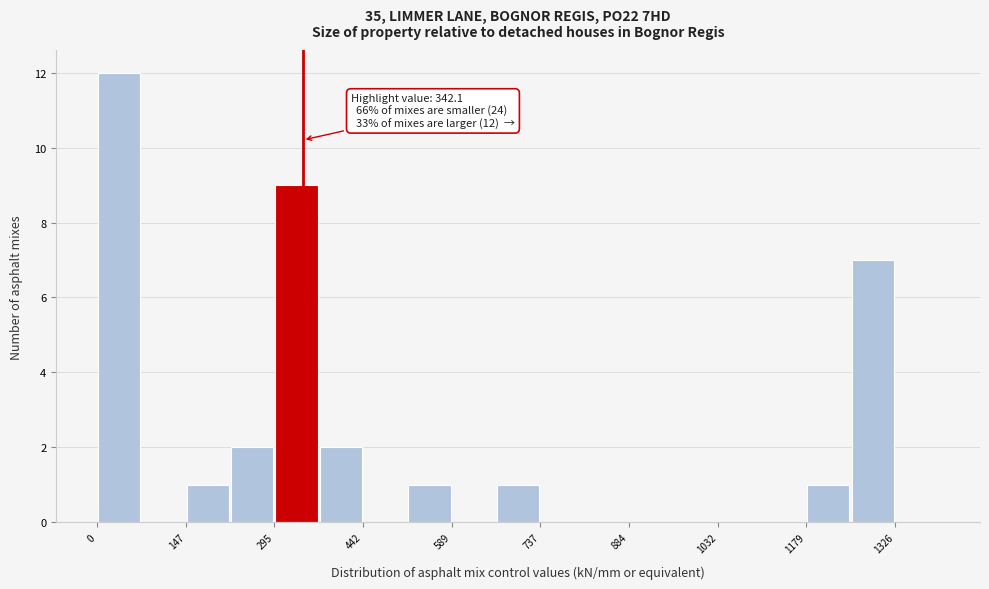

Read against the x-axis, roughly where is the centre of the tallest bar?

40